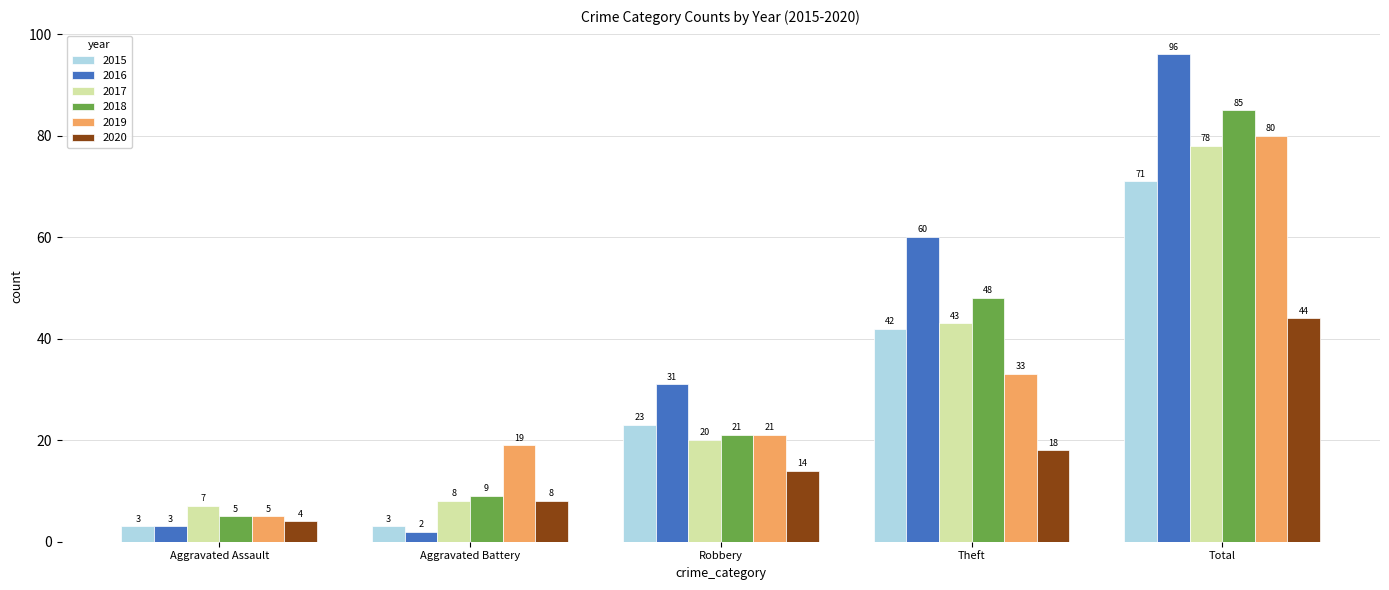

What is the maximum value shown in the chart?

96